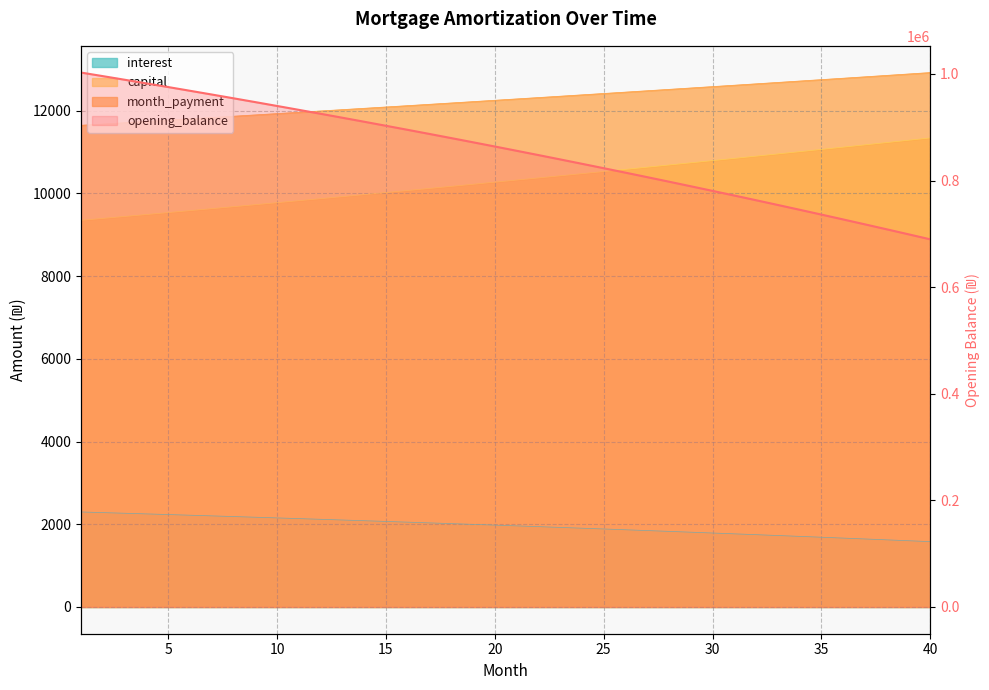

What is the sum of the month_payment values at 39 and 3?

24597.3